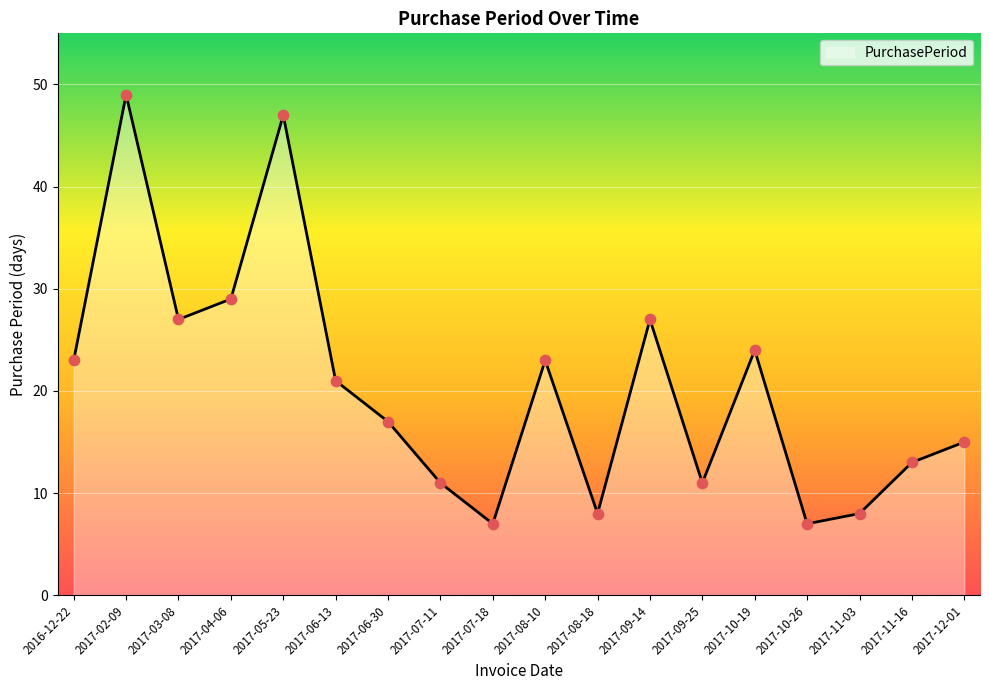

What is the change in value from 2017-08-10 to 2017-11-03?

-15